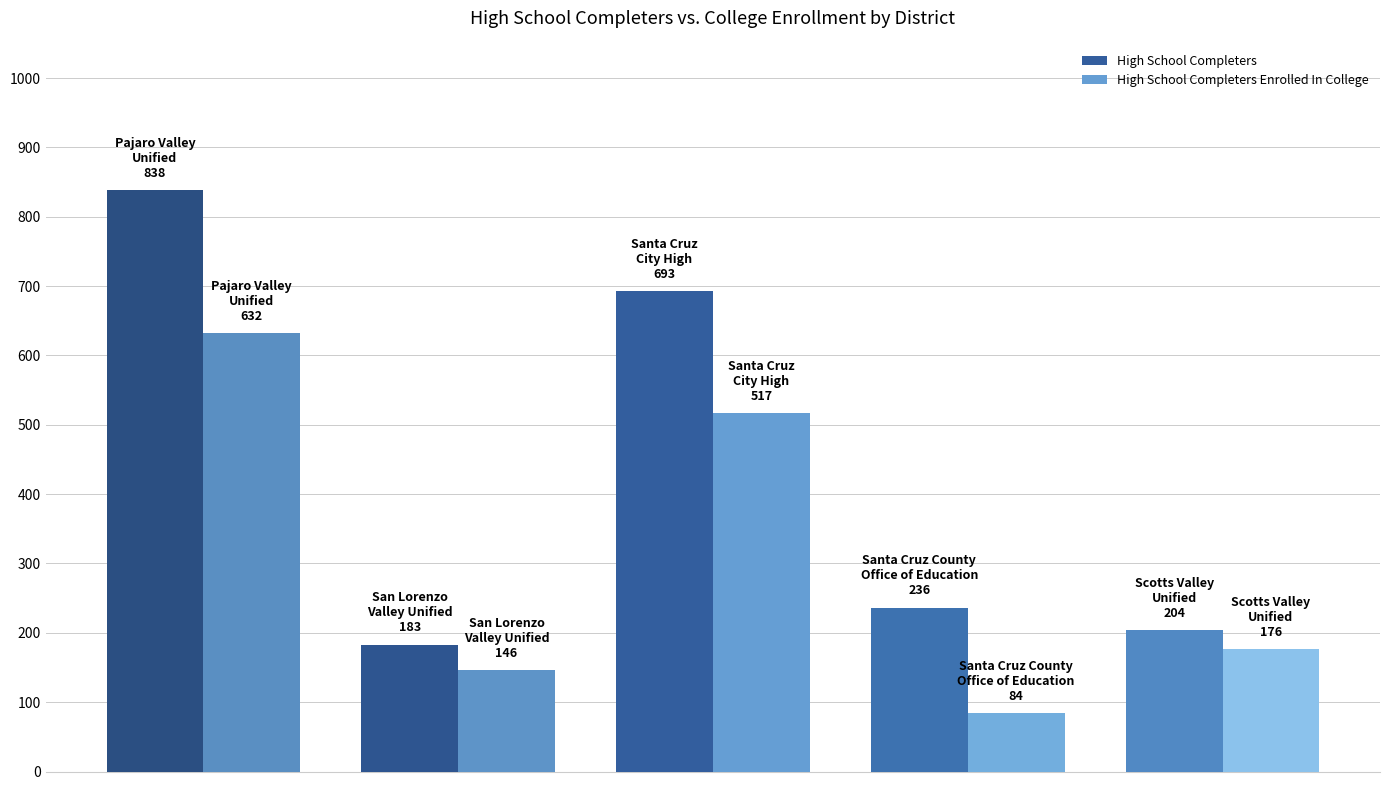

The value of High School Completers Enrolled In College at Santa Cruz City High is 689. True or false?

False